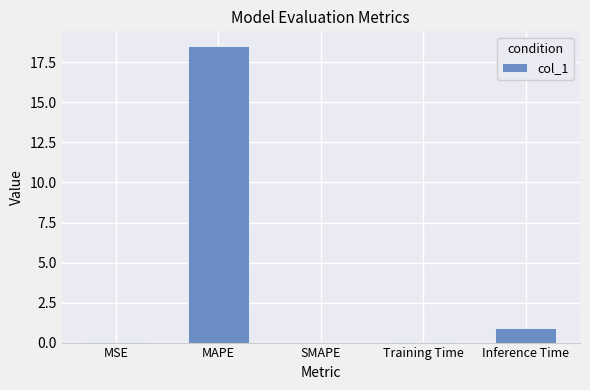

At which category does the chart reach its peak across all series?

MAPE